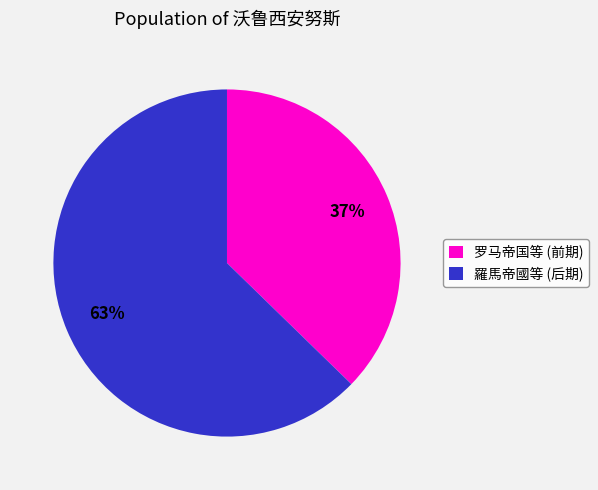

To the nearest percent, what portion does 羅馬帝國等 (后期) represent?

63%